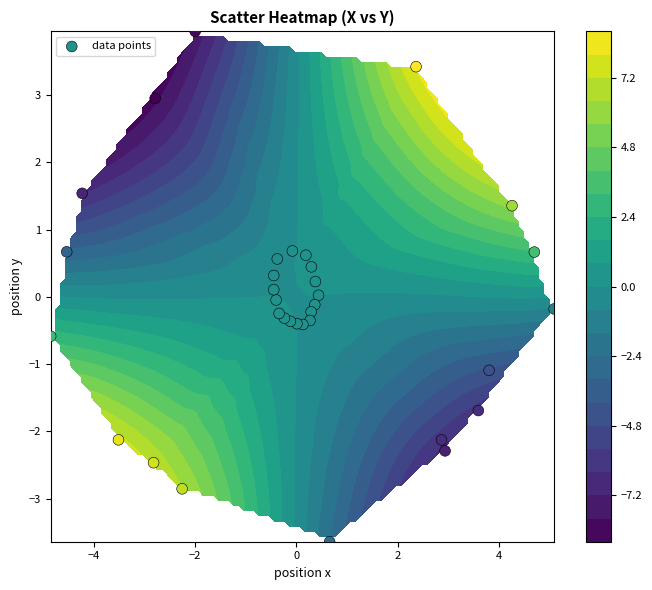

What is the sum of all values?

-4.0